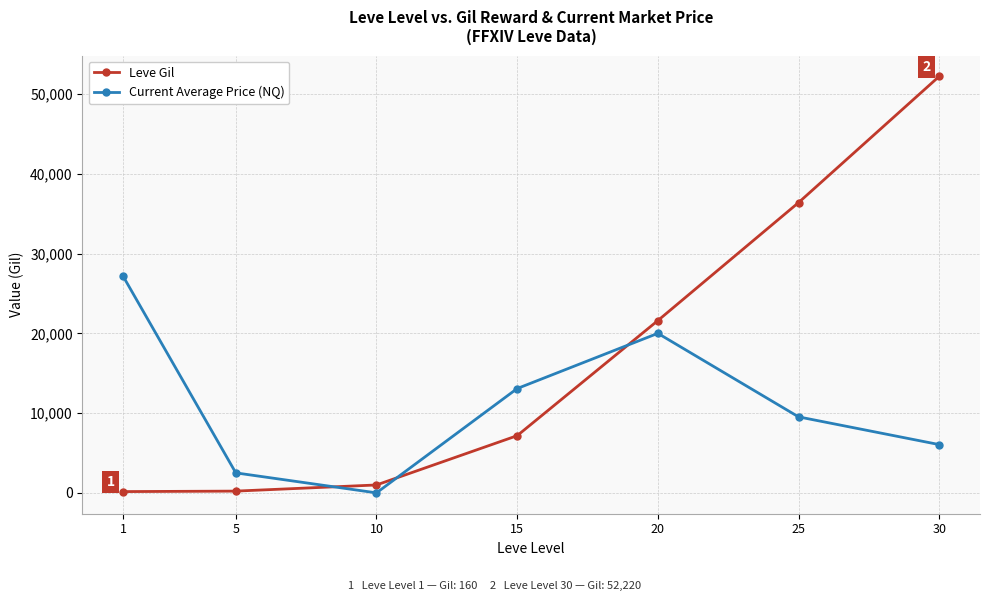

How many data points in Leve Gil are less than 7170?

3